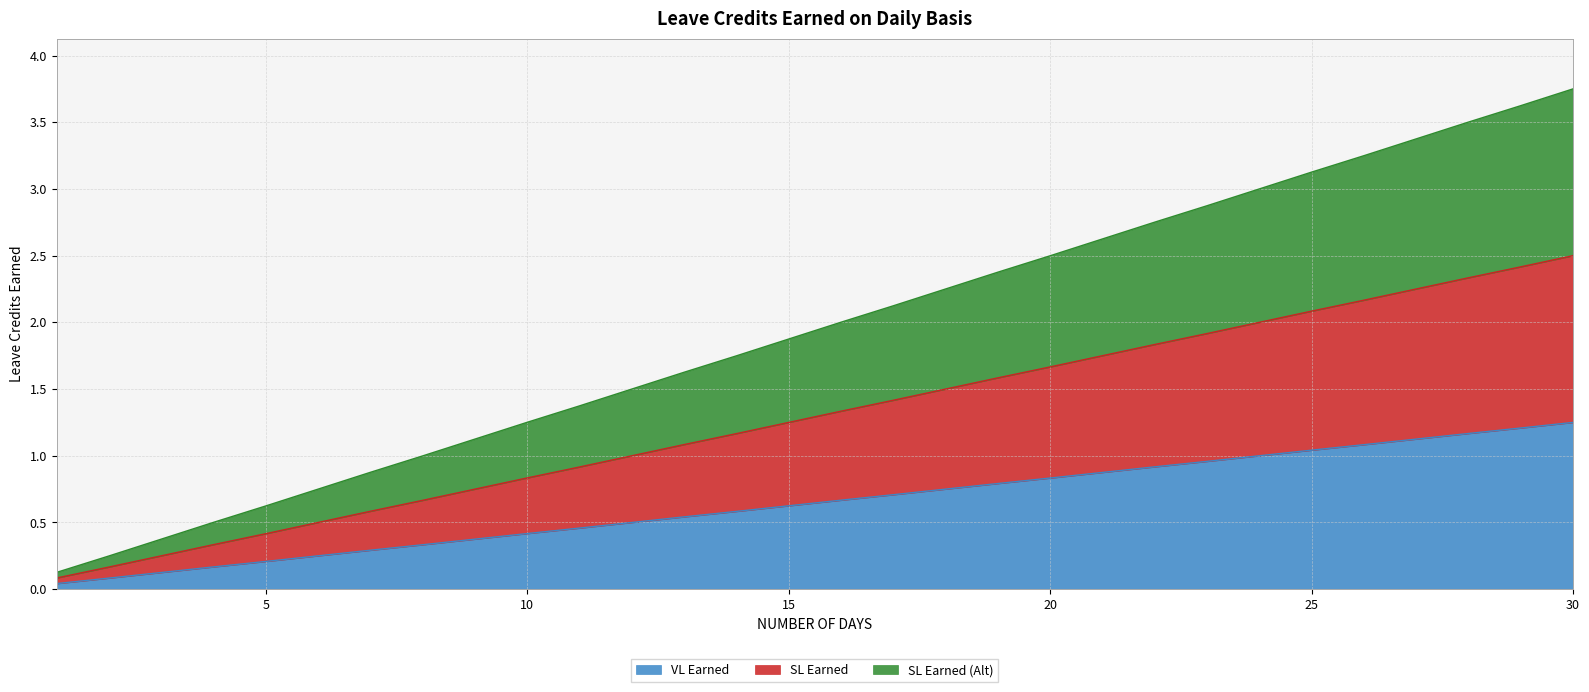

What value does the SL Earned (Alt) series have at 19?

2.4